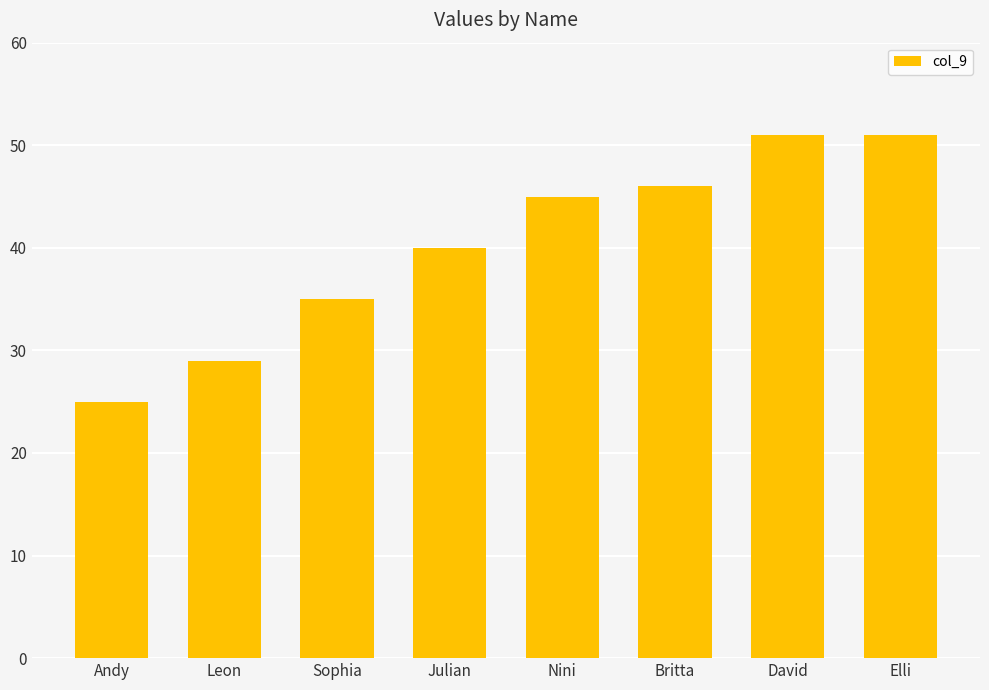

What is the maximum value shown in the chart?

51